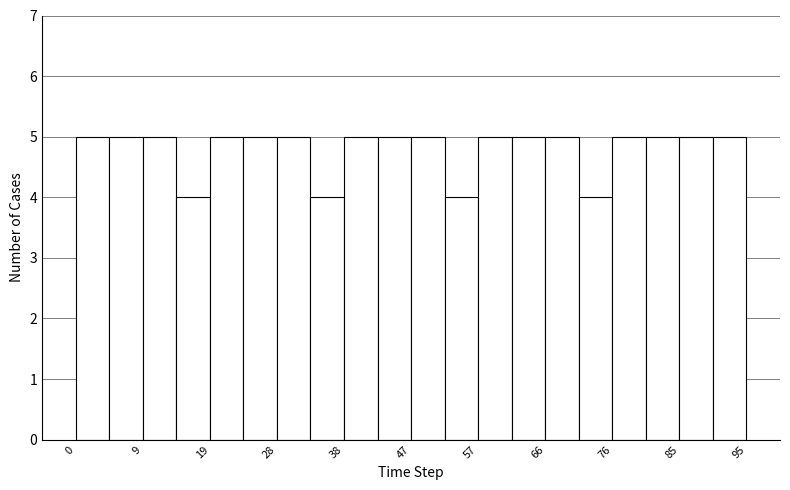

Reading left to right, list every bar in this chart as the range it spans on the x-axis followed by its height. Neither the bar edges nor the heights are printed on the chart, so give them approximately, as read against the axes.

0 to 5: 5
5 to 10: 5
10 to 14: 5
14 to 19: 4
19 to 24: 5
24 to 29: 5
29 to 33: 5
33 to 38: 4
38 to 43: 5
43 to 48: 5
48 to 52: 5
52 to 57: 4
57 to 62: 5
62 to 67: 5
67 to 71: 5
71 to 76: 4
76 to 81: 5
81 to 86: 5
86 to 90: 5
90 to 95: 5